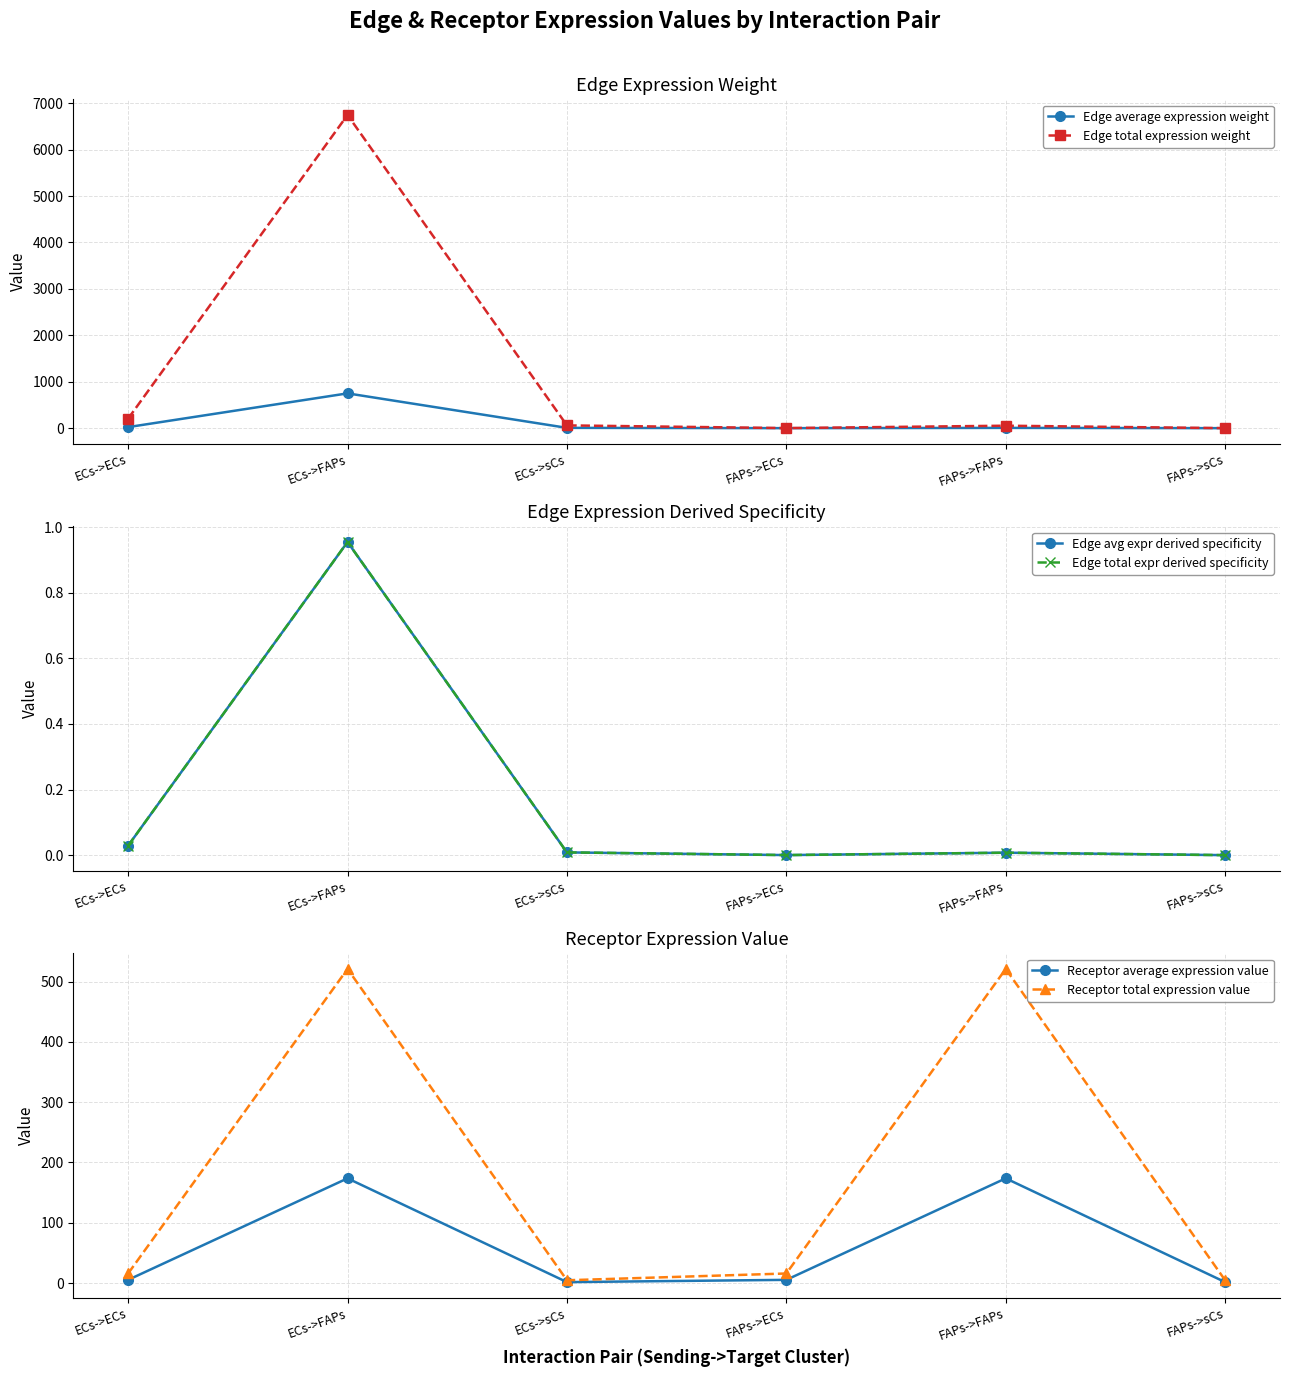

True or false: Receptor average expression value has more than 2 points higher than both neighbors.

False